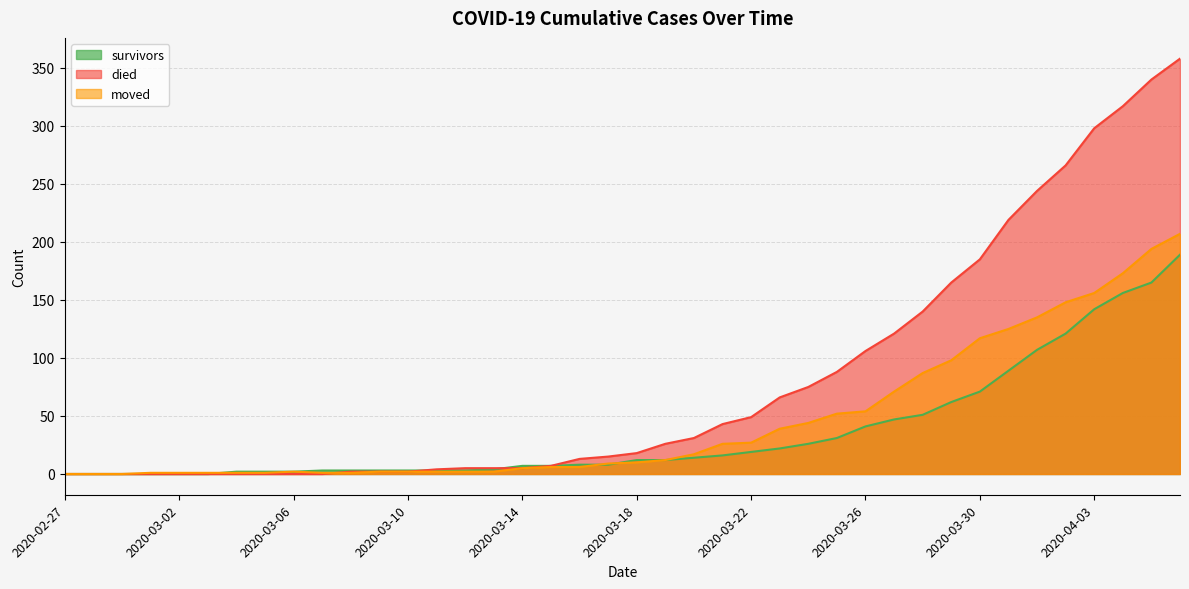

At which label does moved first exceed 10?

2020-03-19